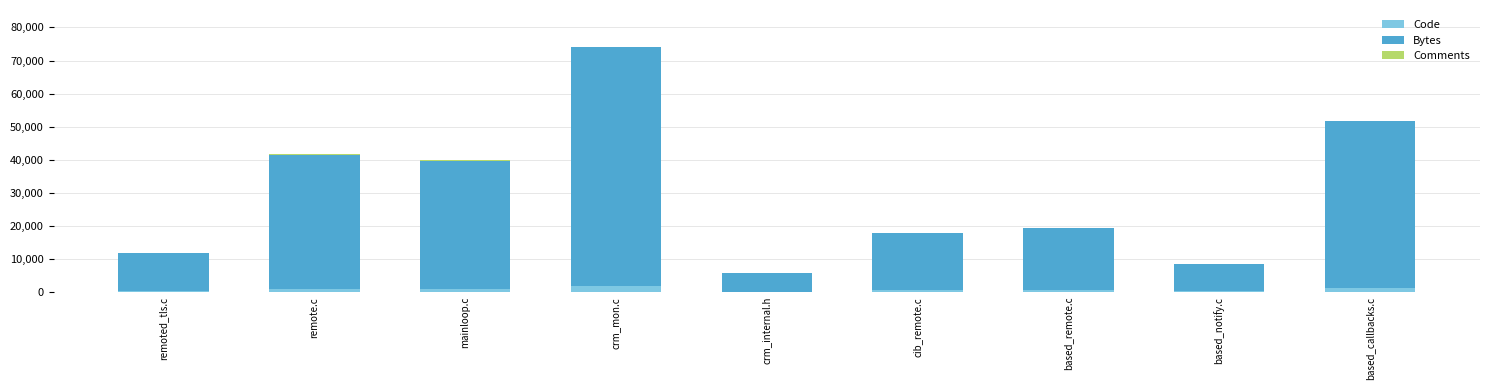

At which category is the sum across all series the highest?

crm_mon.c